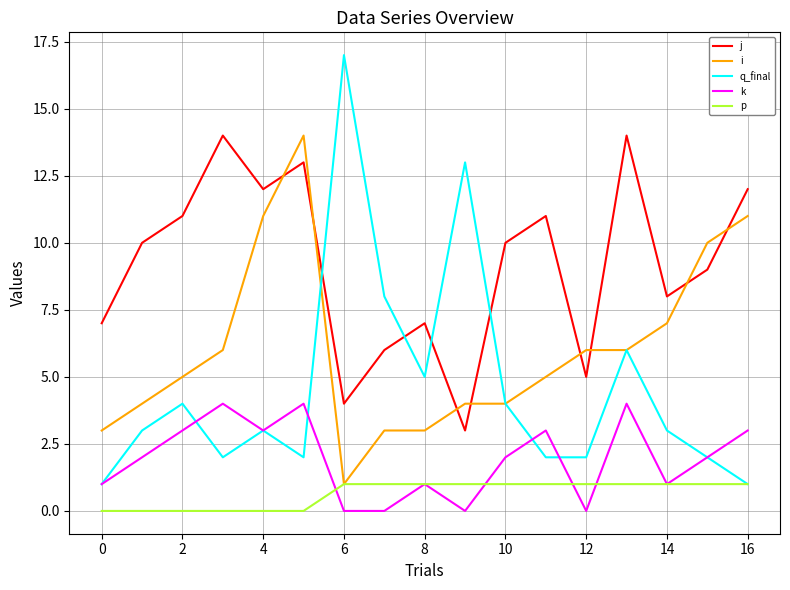

Which series has the widest spread of values?

q_final